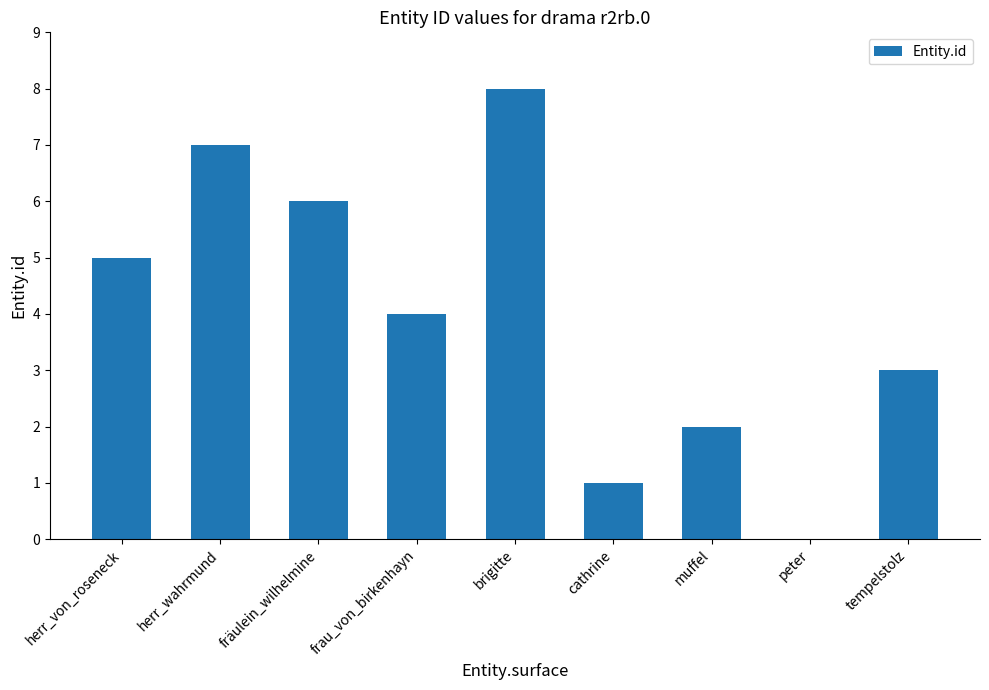

Read the value at herr_von_roseneck.

5